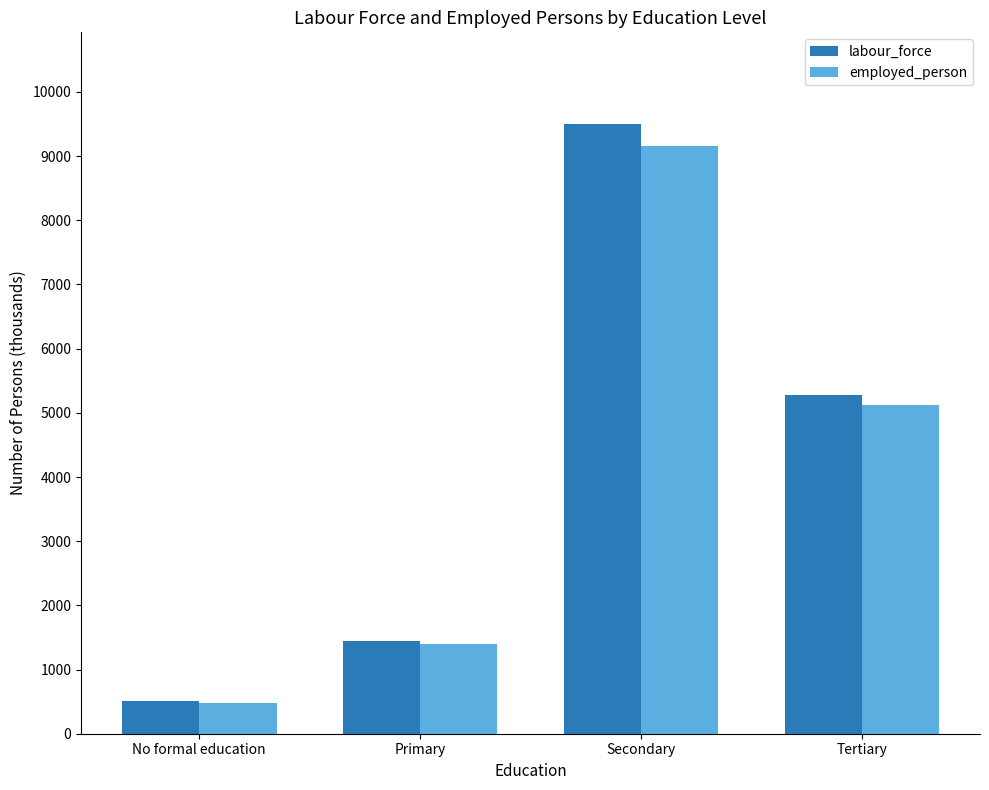

Between Primary and Tertiary, which series saw the biggest shift?

labour_force